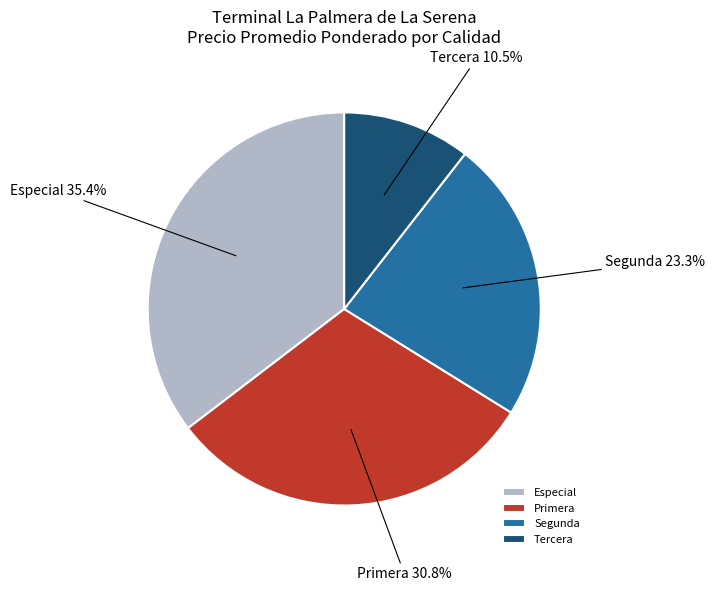

How many slices are in this pie chart?

4